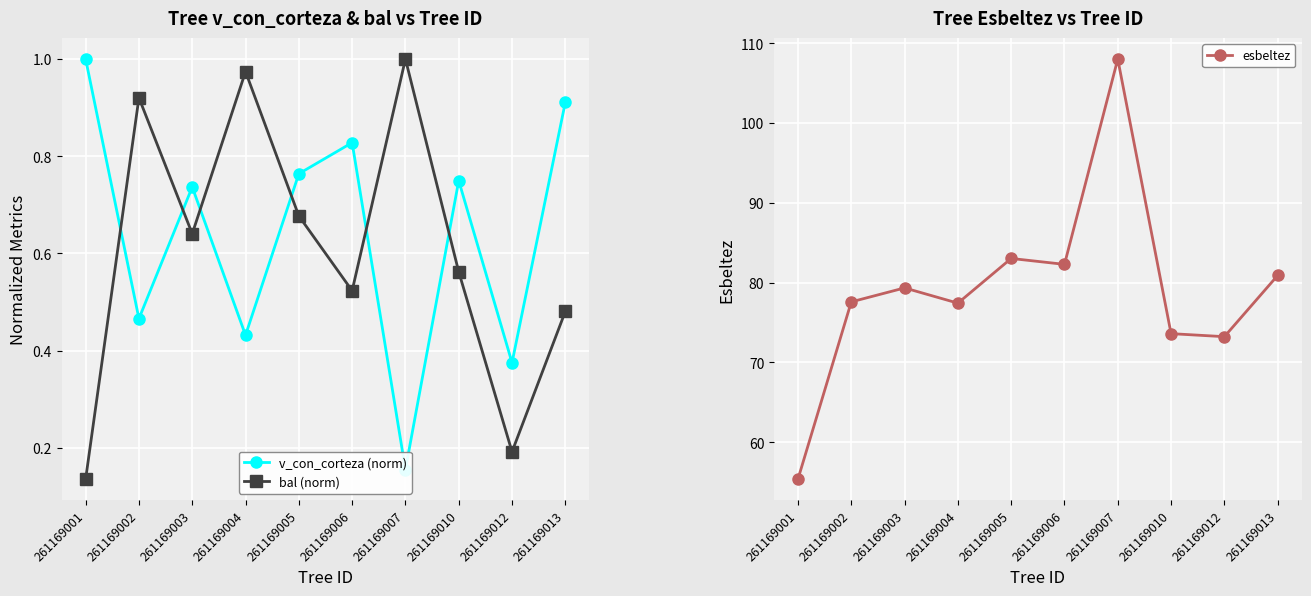

How many lines are shown in the chart?

3